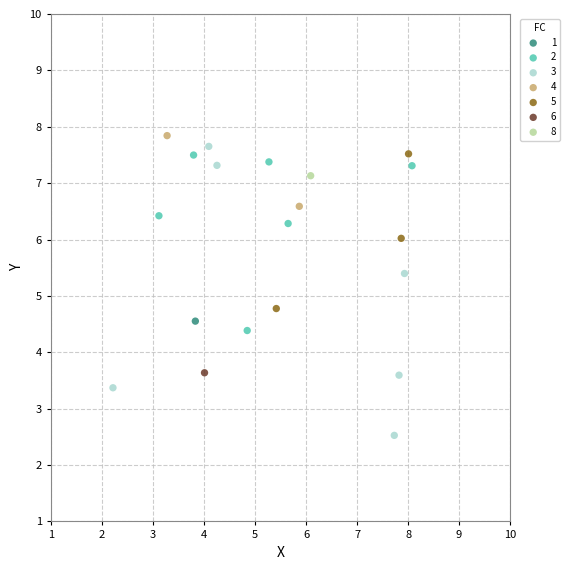

Which series reaches the maximum Y coordinate?

4